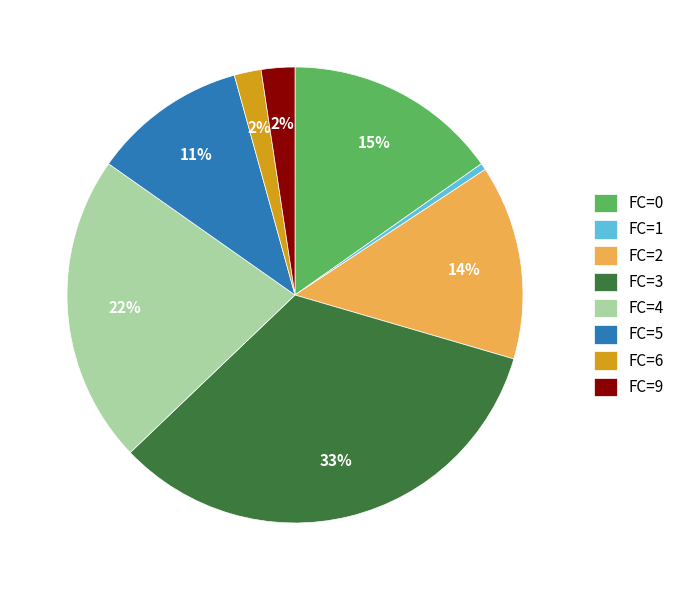

Is it true that FC=4 is 22% of the pie?

True